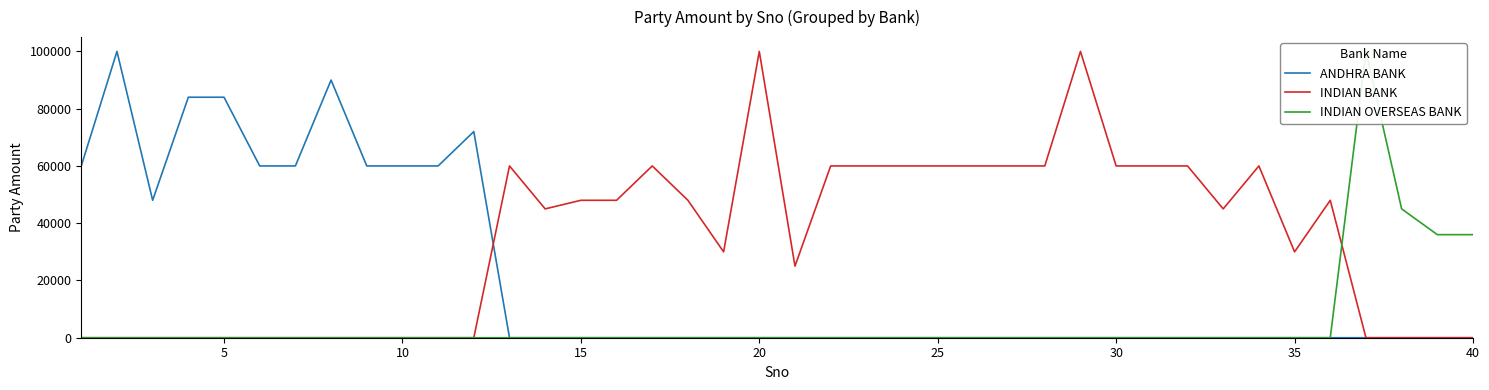

What is the highest value of the ANDHRA BANK series?

100000